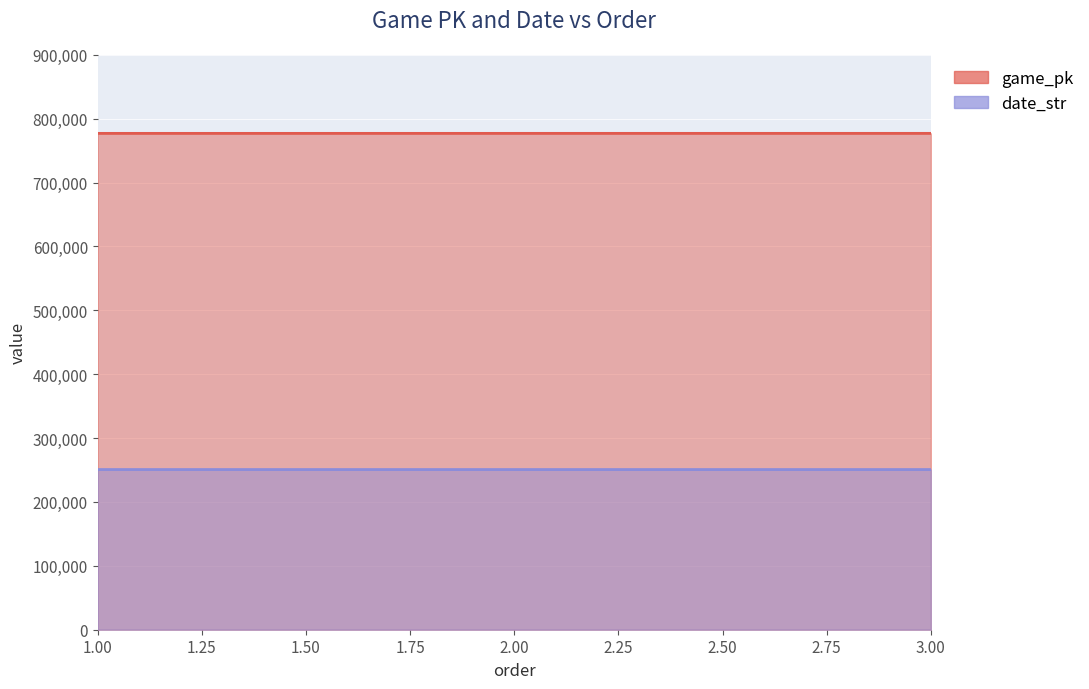

What is the difference between the highest and lowest values at 3.00?

526259